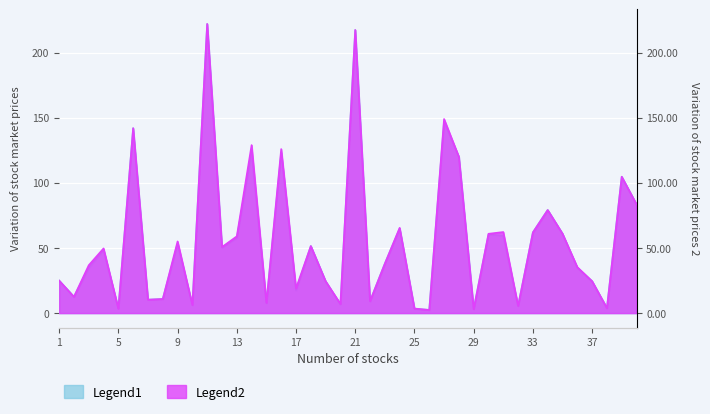

Reading left to right, list all the values displayed in this chart.

CLOSE: 25.0	12.6	34.8	48.6	3.4	142.0	10.3	10.9	53.1	6.1	222.0	50.3	57.8	123.0	7.7	123.2	17.6	51.5	24.5	6.7	217.4	9.2	38.0	65.0	3.3	2.4	147.0	120.0	3.1	60.3	59.5	5.4	62.0	79.2	61.0	34.8	24.5	3.9	104.7	83.5
HIGH: 25.0	12.6	36.8	49.7	3.5	142.0	10.3	10.9	55.0	6.3	222.0	50.8	58.9	129.0	7.9	125.9	19.0	51.5	24.5	7.1	217.4	9.2	38.0	65.5	3.5	2.4	149.0	120.0	3.1	60.9	62.3	5.6	62.0	79.2	61.0	35.3	24.5	3.9	104.7	83.5